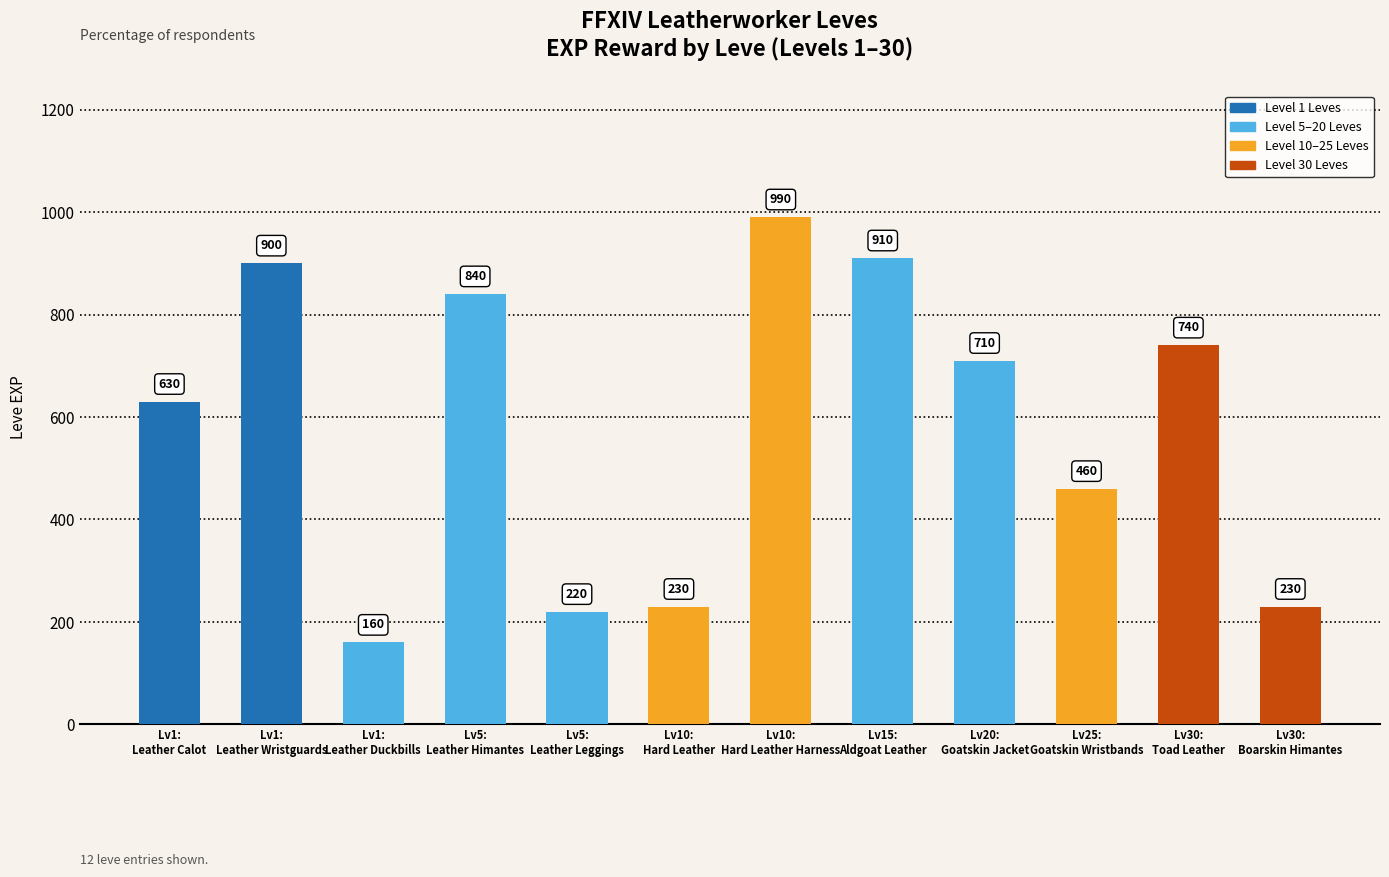

How many categories are shown in the chart?

12